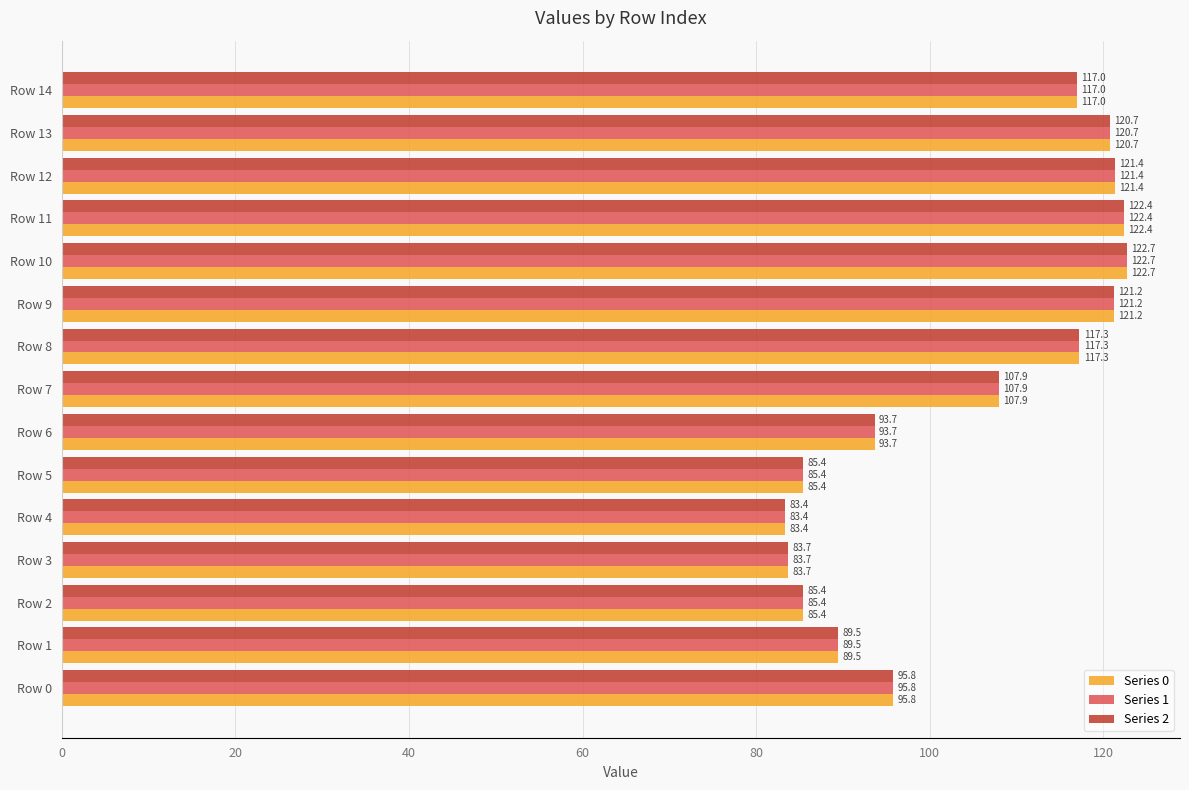

At which category is the sum across all series the highest?

Row 10